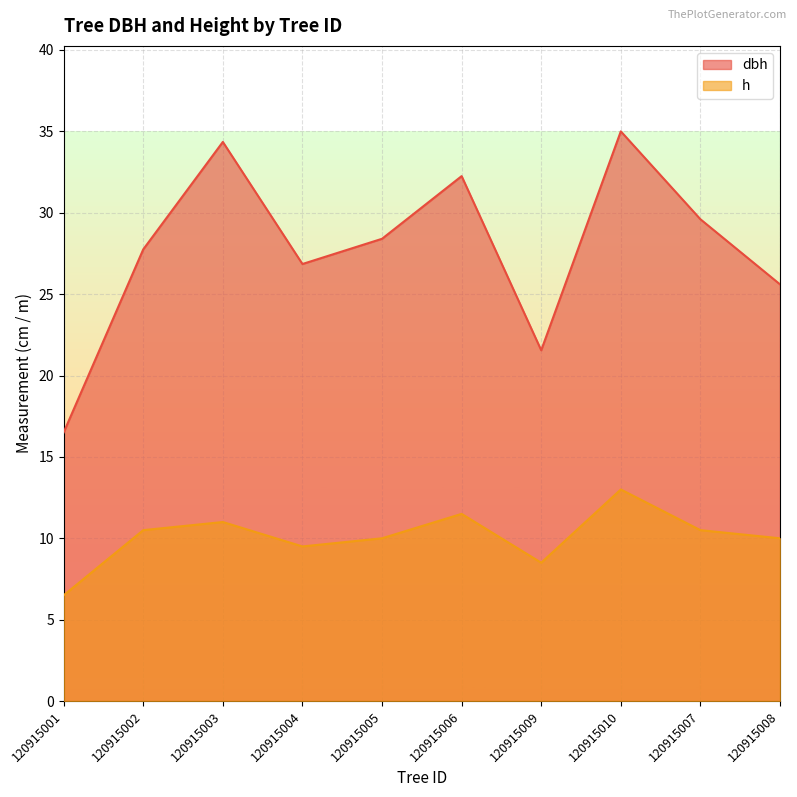

What is the approximate value of h at 120915003?

11.0